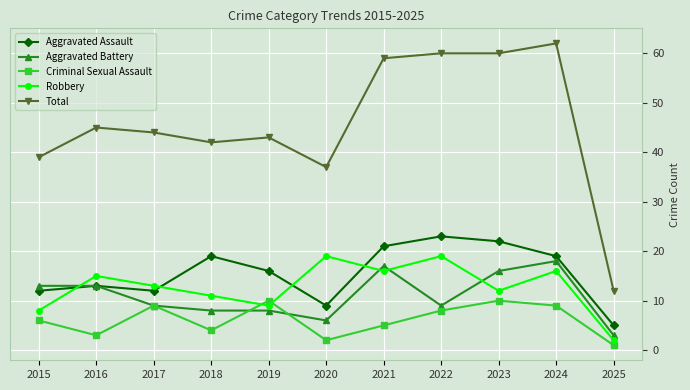

Is the value of Criminal Sexual Assault at 2021 greater than the value of Robbery at 2017?

No